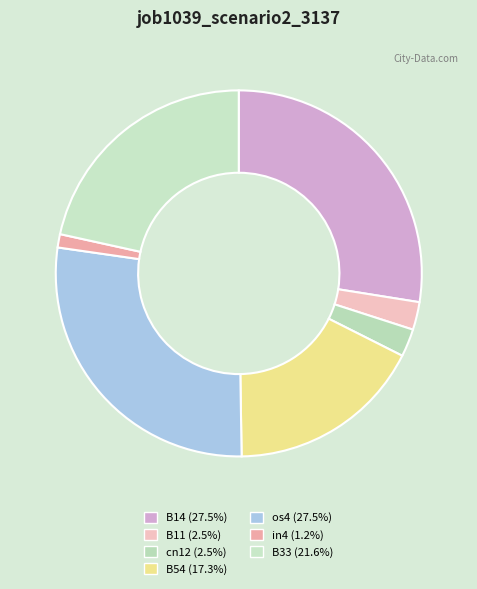

What percentage do cn12 and B54 together represent?

19.8%